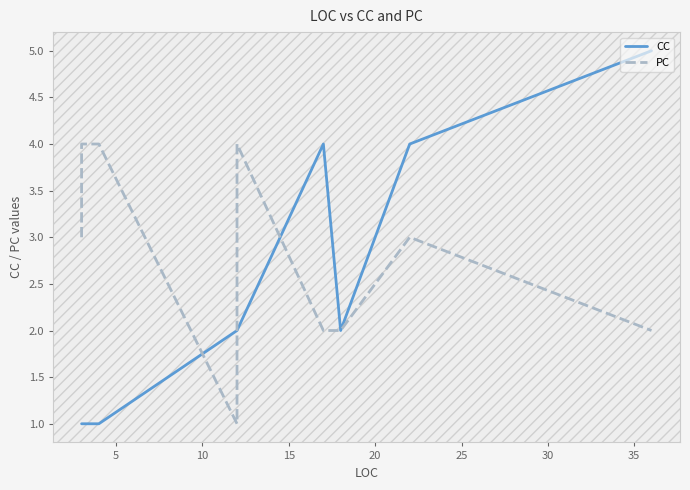

How many lines are shown in the chart?

2